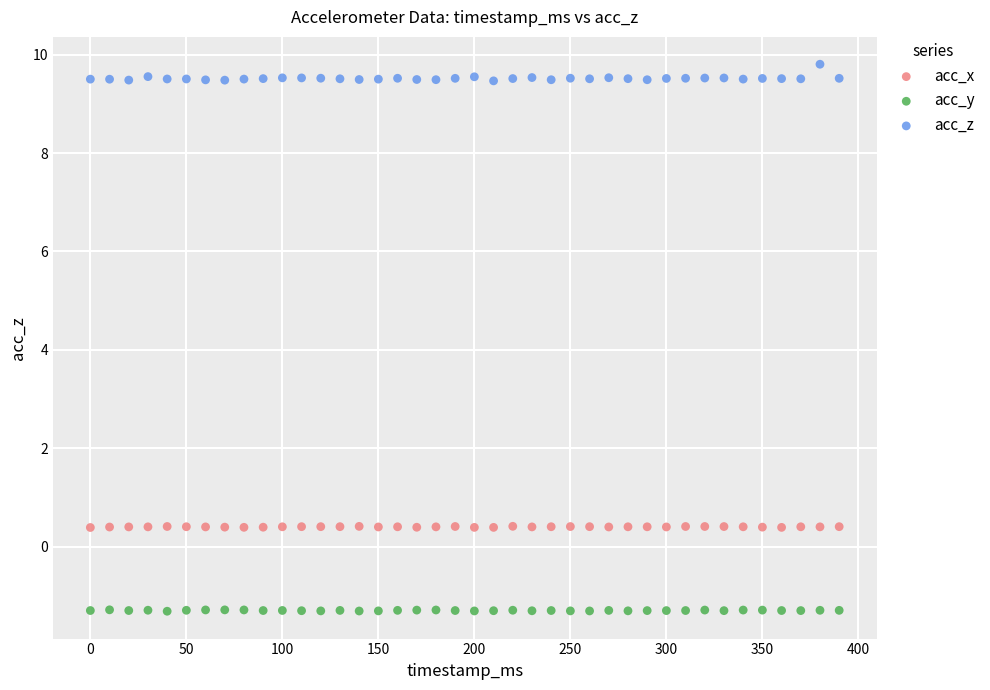

Which series has the largest Y range (max minus min)?

acc_z